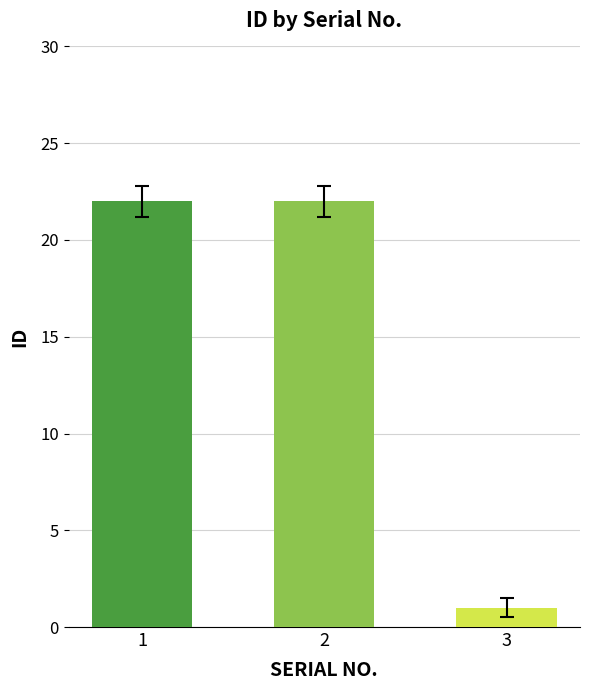

Reading right to left, transcribe all the data shown in this chart.

3=1	2=22	1=22